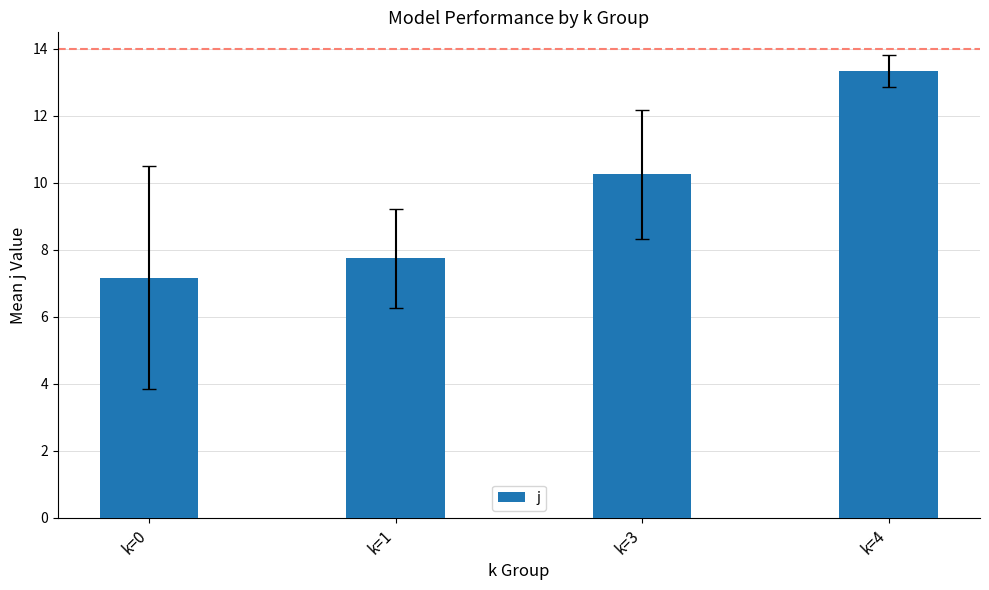

What is the sum of the values at k=0 and k=4?

20.5